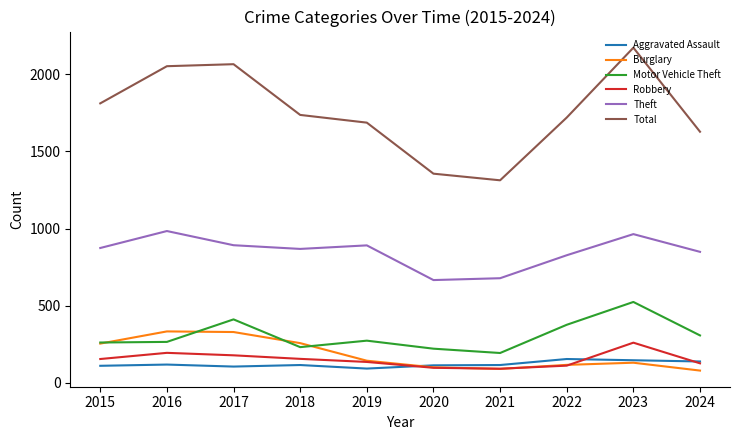

What are all the series names shown in the legend?

Aggravated Assault, Burglary, Motor Vehicle Theft, Robbery, Theft, Total